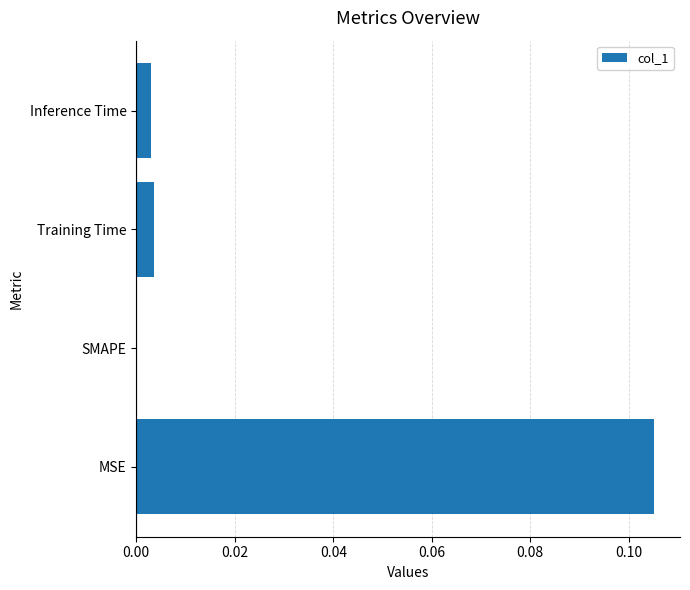

Which has a higher value, Training Time or SMAPE?

Training Time